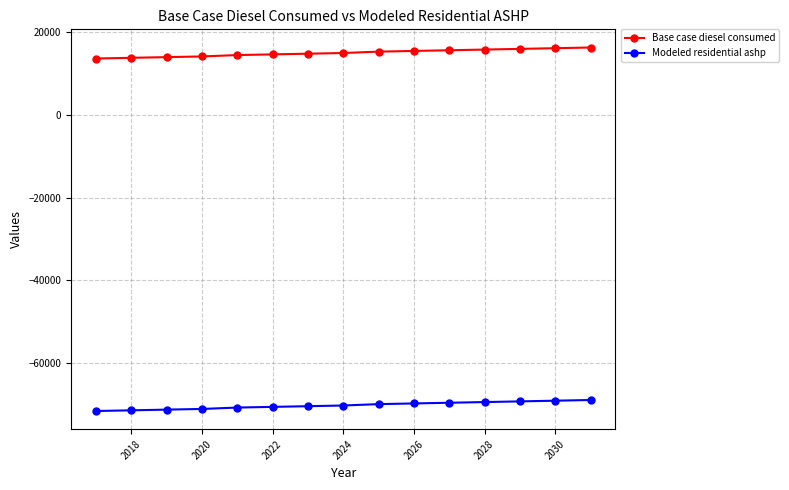

Which series has the largest total across all categories?

Base case diesel consumed